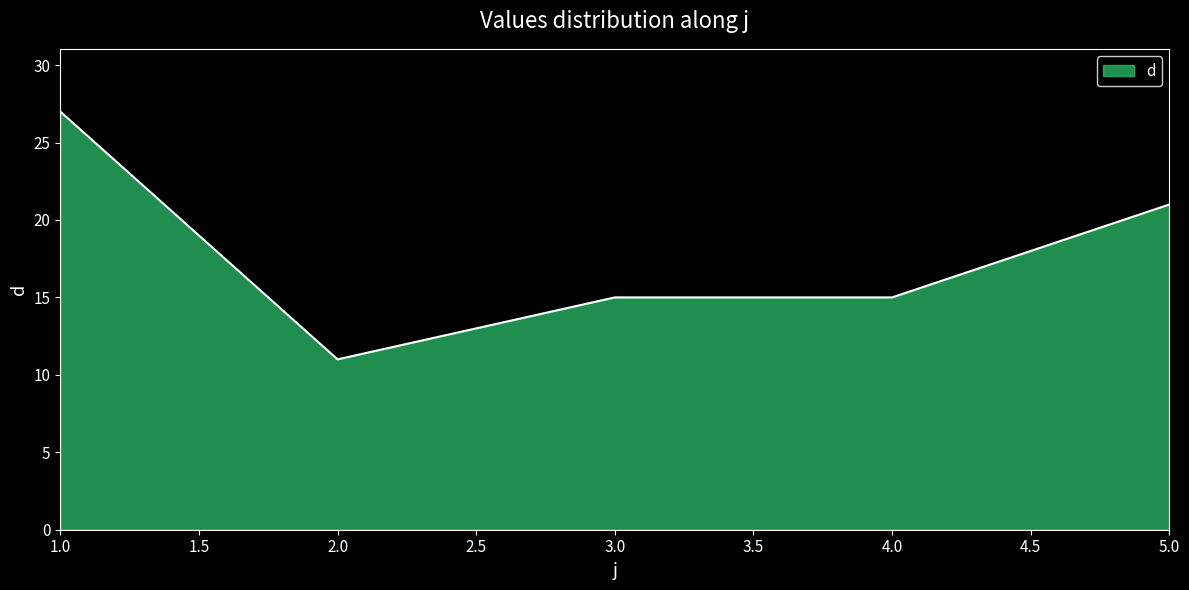

At which label is the value closest to 19?

5.0